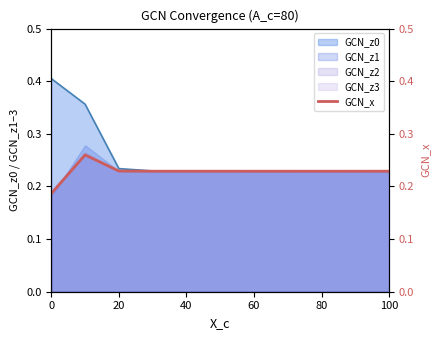

Does the chart display data point markers on the line(s)?

No